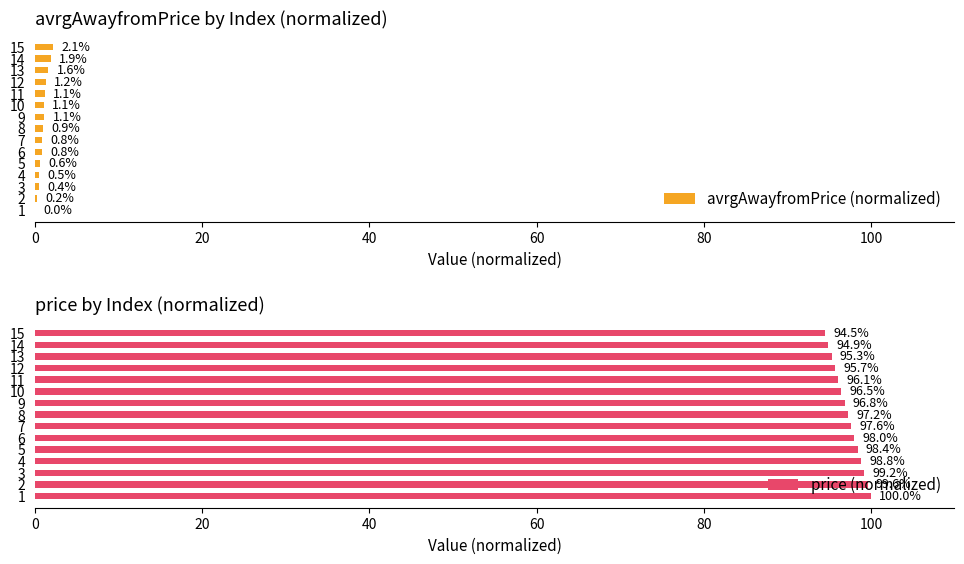

At which label is avrgAwayfromPrice (normalized) closest to 1?

10